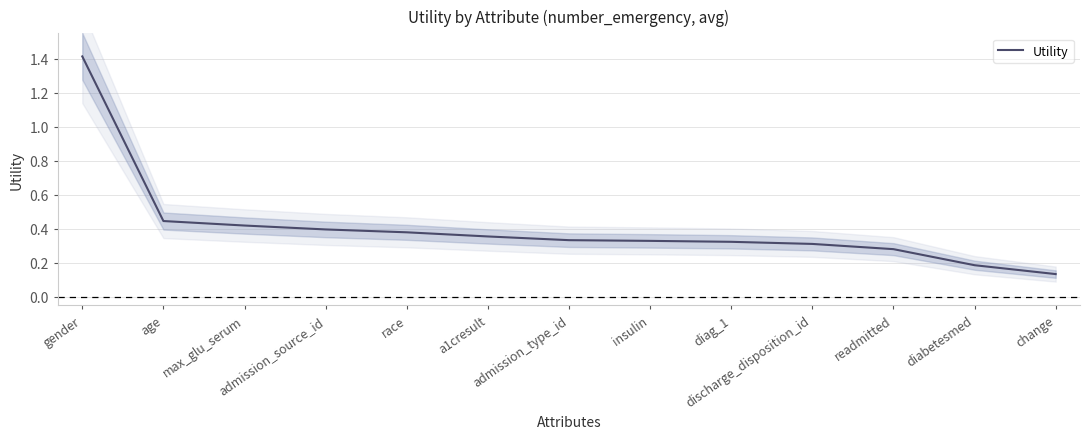

What is the change in value from race to change?

-0.2